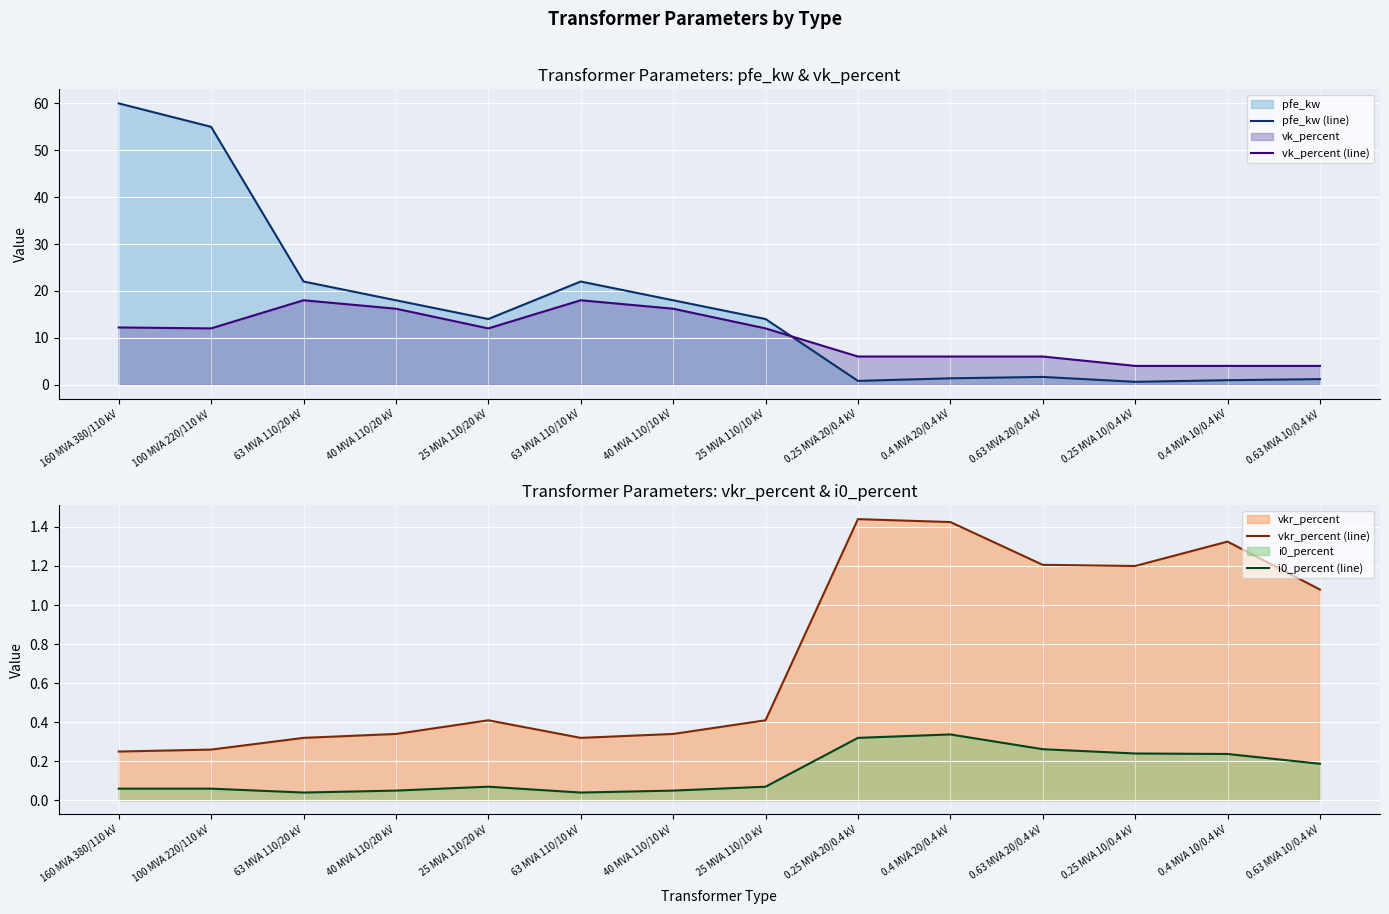

Rank the series at 0.25 MVA 10/0.4 kV from lowest to highest value.

i0_percent (line), pfe_kw (line), vkr_percent (line), vk_percent (line)